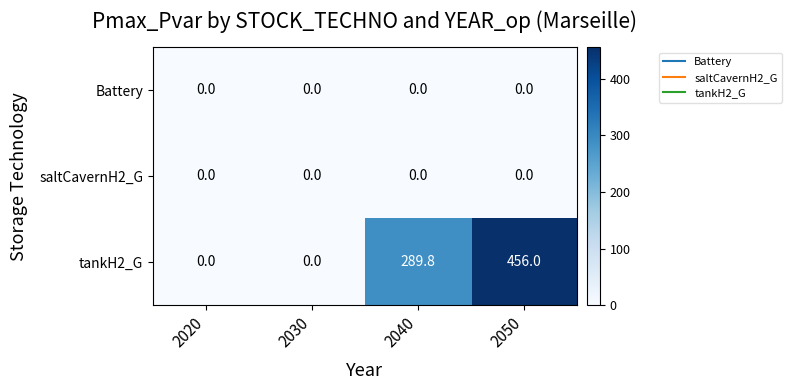

At which category is the sum across all series the highest?

2050